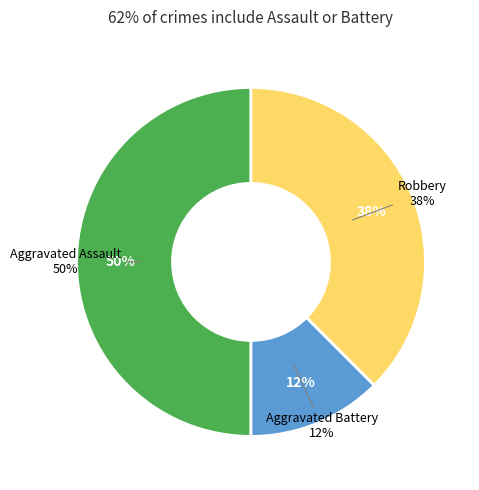

The Aggravated Assault slice represents 50% of the pie. True or false?

True